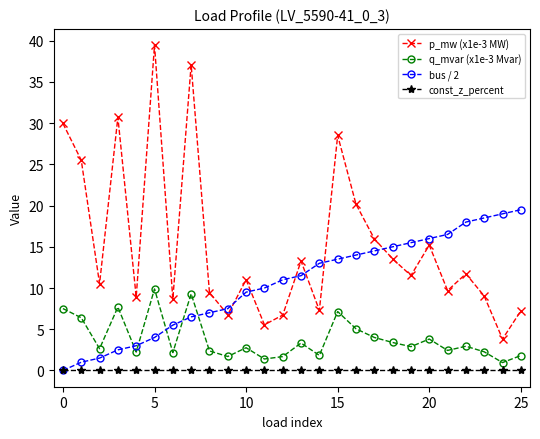

Which series has the largest total across all categories?

p_mw (x1e-3 MW)